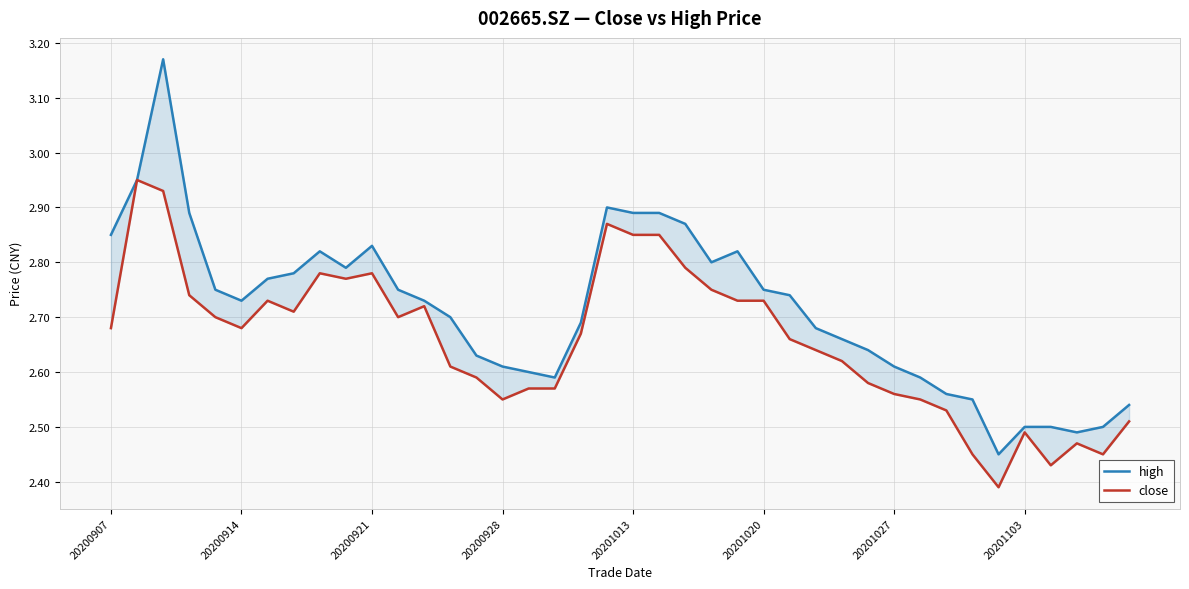

What position from the right is 34?

6